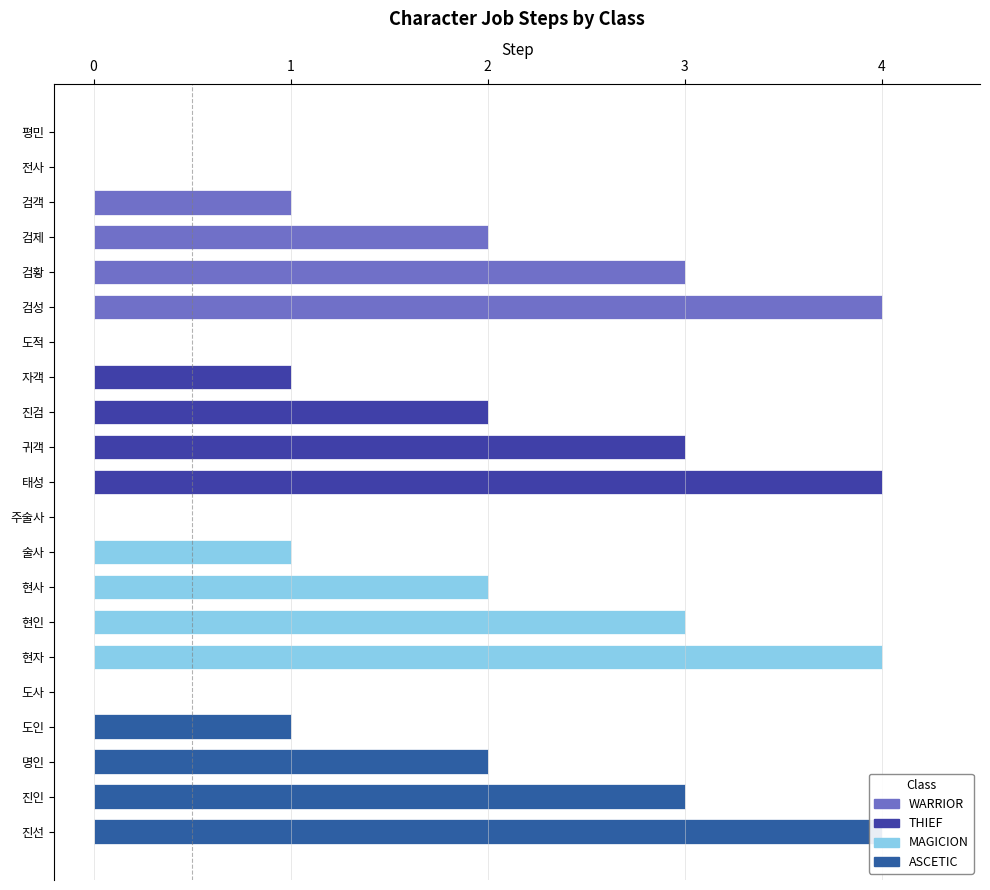

Read the value at 검제.

2